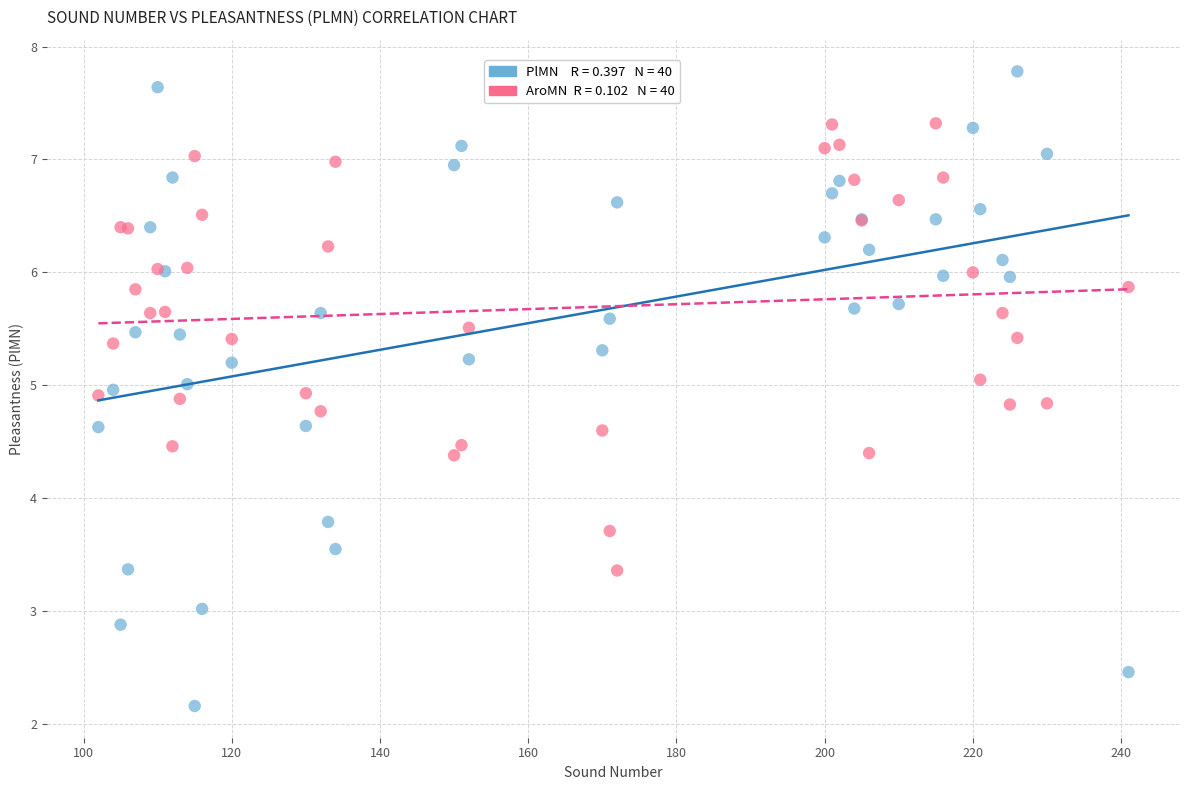

Across all series, what Y value is closest to 4?

3.8